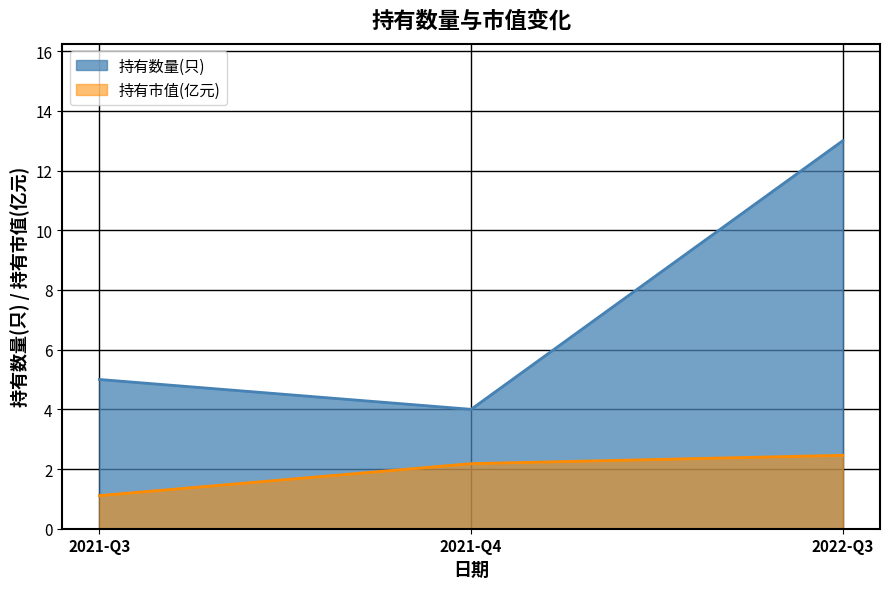

Which label corresponds to the smallest value in the chart?

2021-Q3